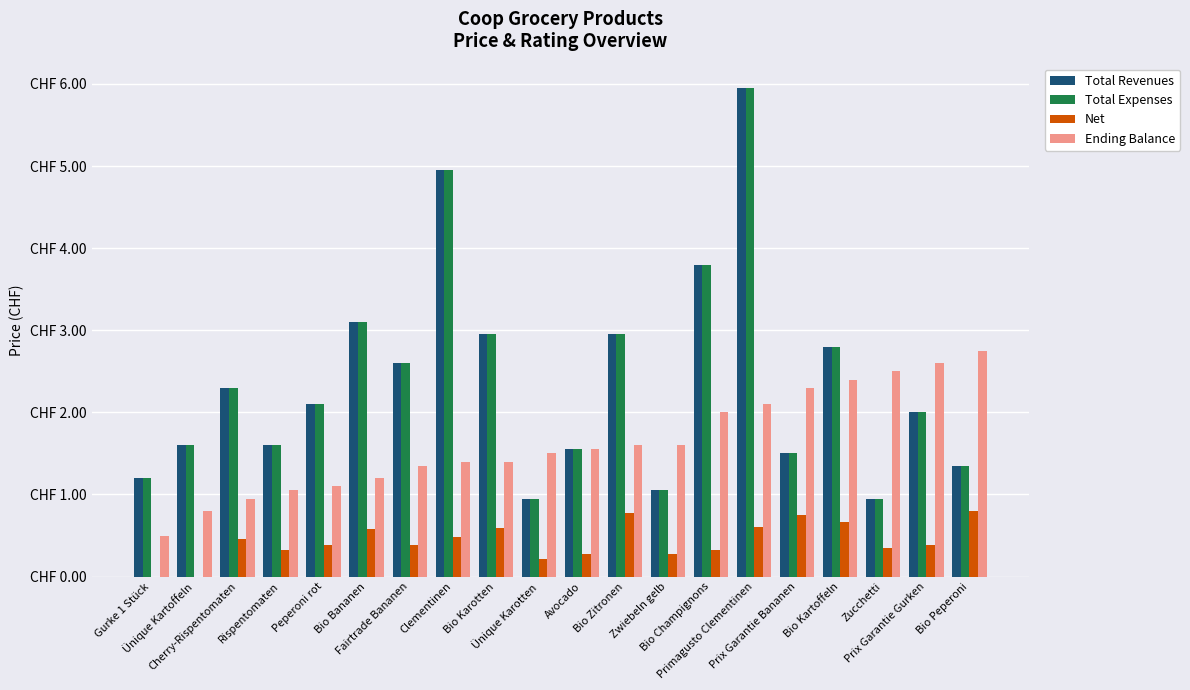

What are all the series names shown in the legend?

Total Revenues, Total Expenses, Net, Ending Balance